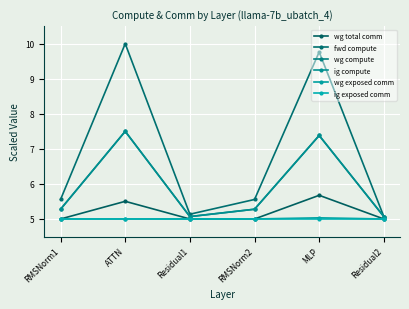

Does the chart have visible grid lines?

Yes